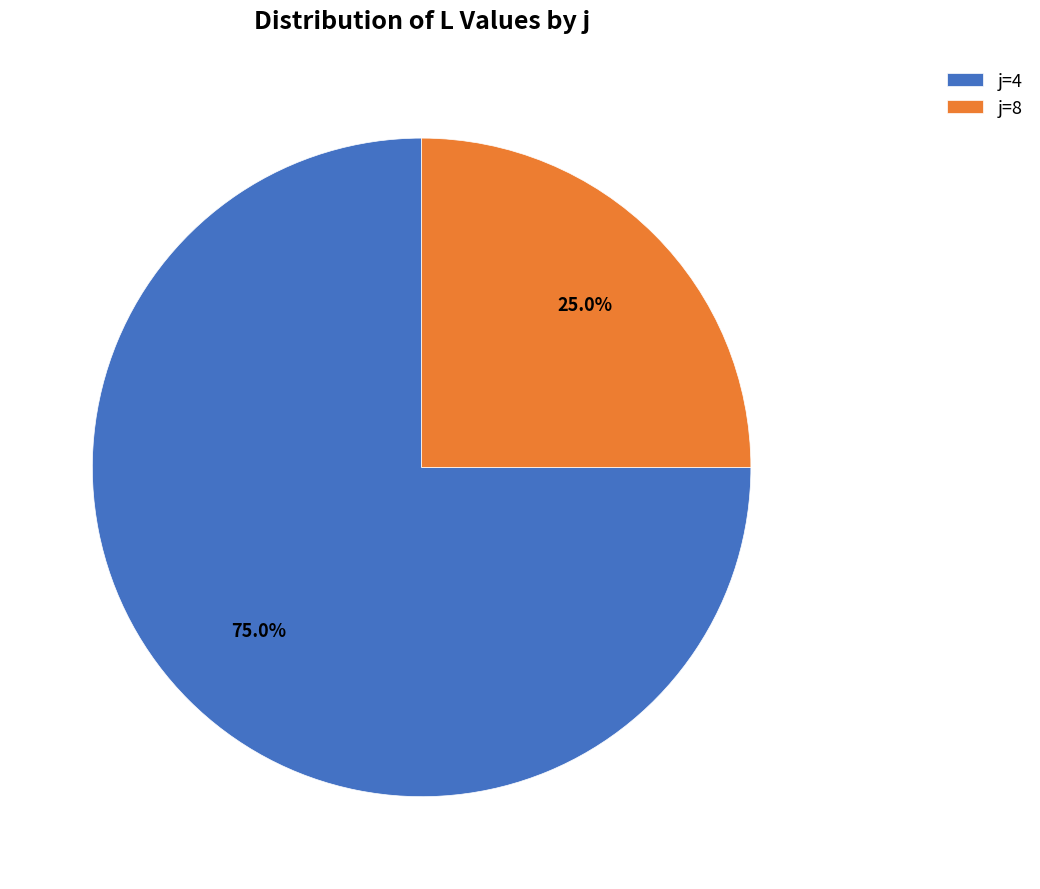

Which category has the biggest portion of the pie?

j=4